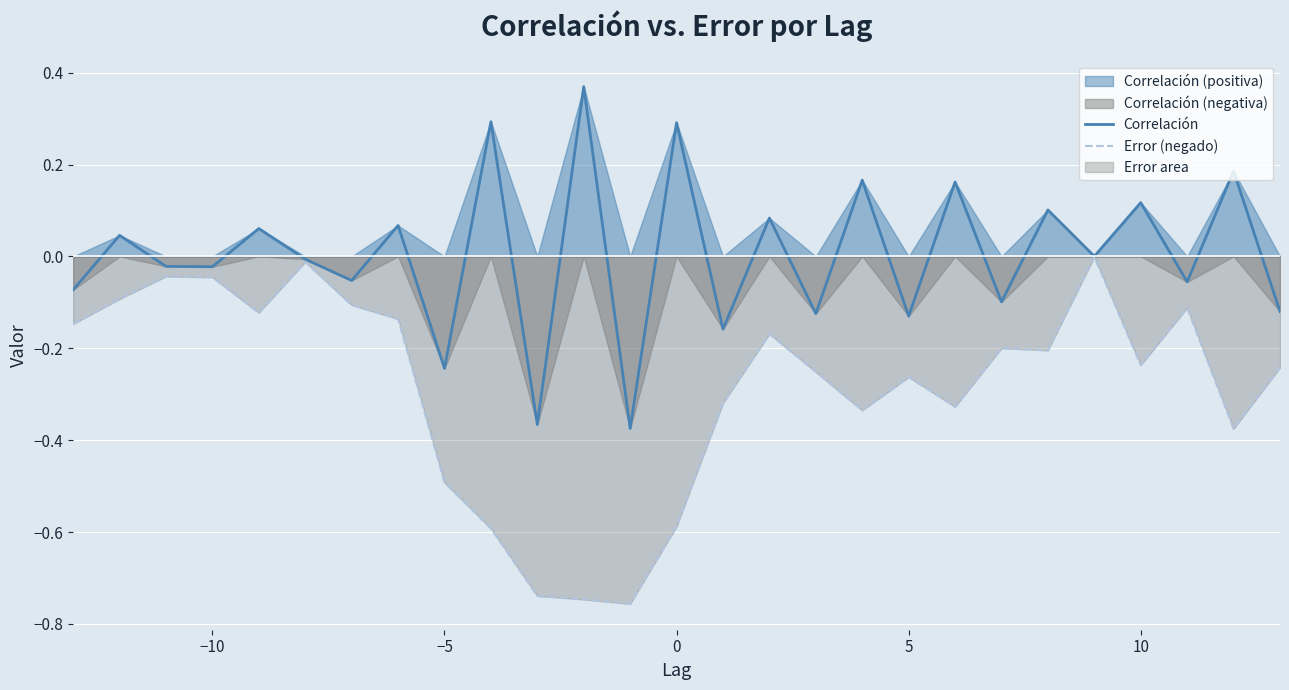

The Error (negado) series shows -0.1 at −10. True or false?

False